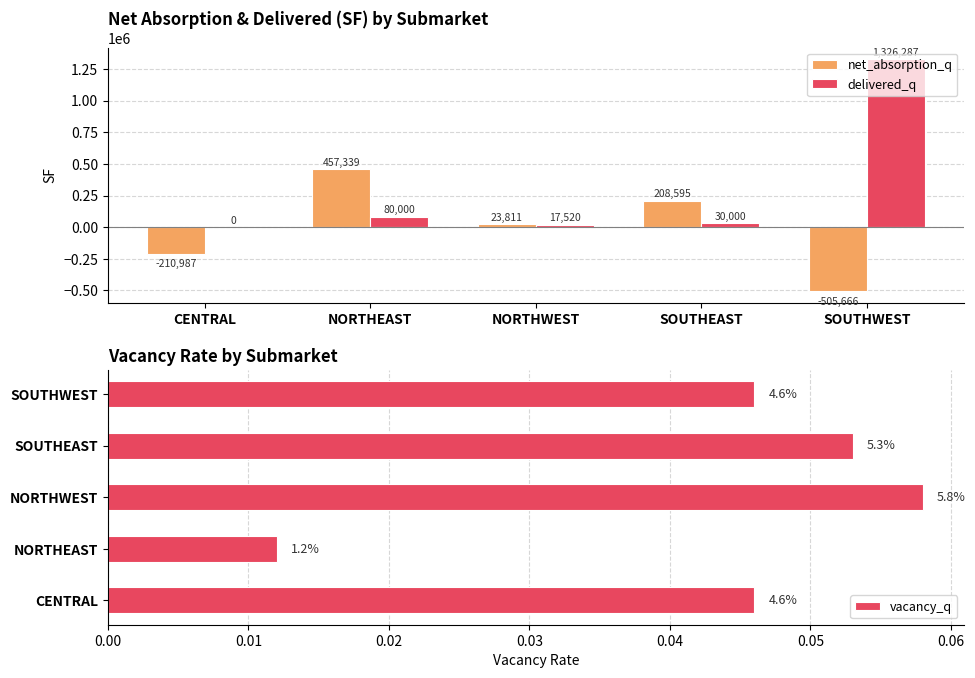

True or false: vacancy_q has a value of 0.0 at NORTHEAST.

False